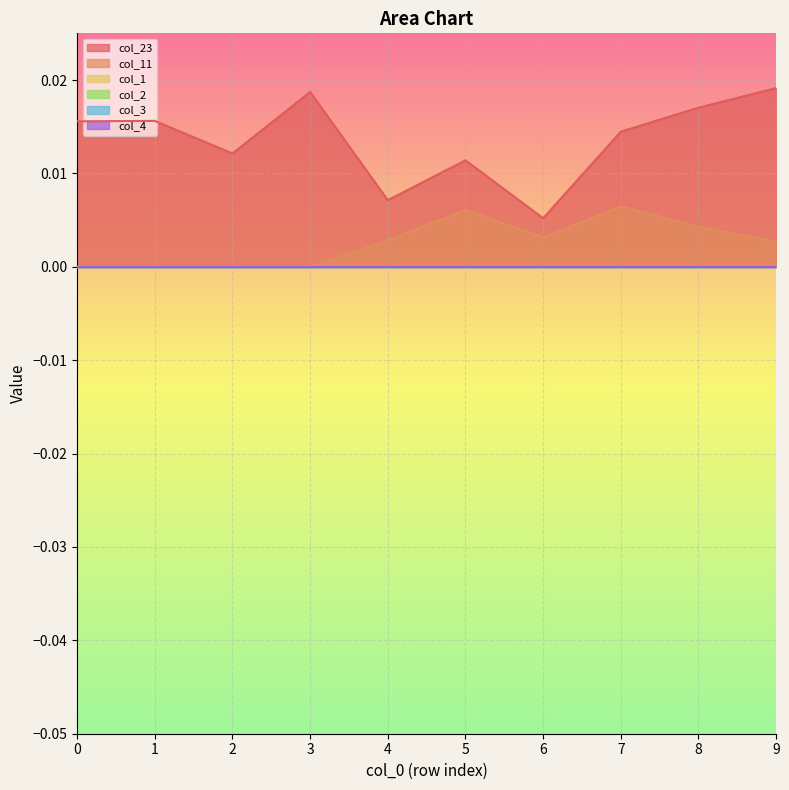

At which label does col_11 reach its peak?

7